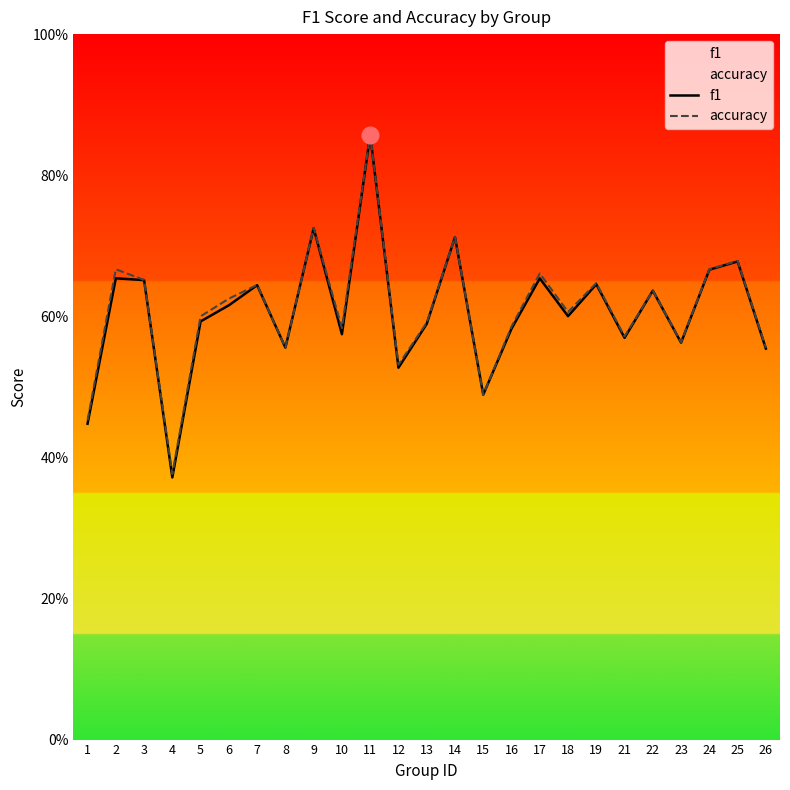

Reading left to right, extract all data points from this chart.

f1: 0.4	0.7	0.7	0.4	0.6	0.6	0.6	0.6	0.7	0.6	0.9	0.5	0.6	0.7	0.5	0.6	0.7	0.6	0.6	0.6	0.6	0.6	0.7	0.7	0.6
accuracy: 0.5	0.7	0.7	0.4	0.6	0.6	0.6	0.6	0.7	0.6	0.9	0.5	0.6	0.7	0.5	0.6	0.7	0.6	0.6	0.6	0.6	0.6	0.7	0.7	0.6